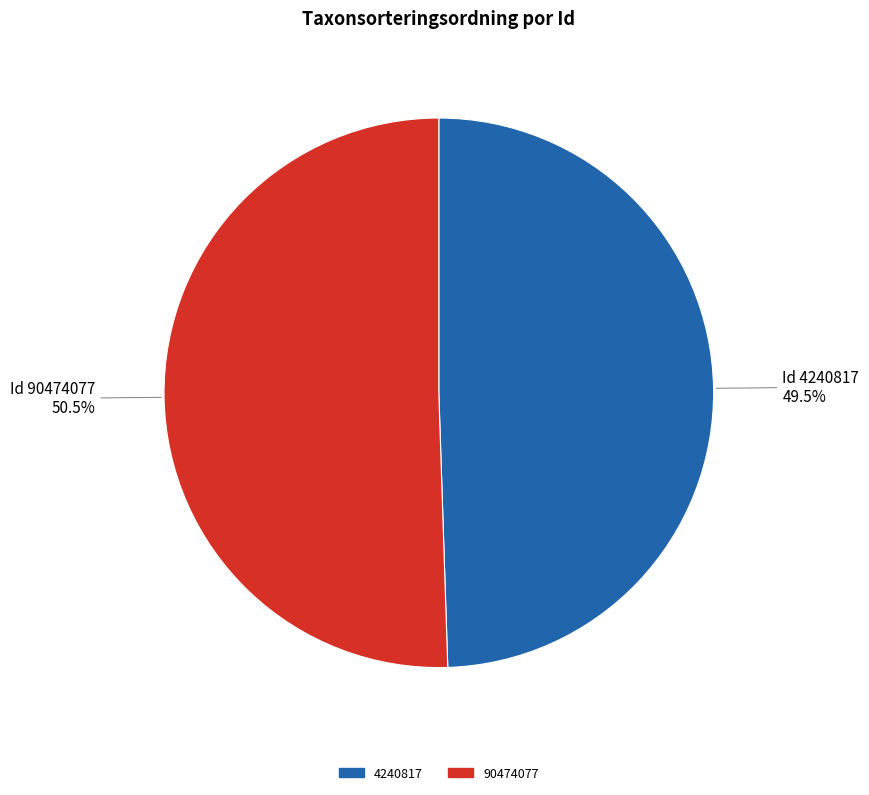

Which category has the biggest portion of the pie?

90474077